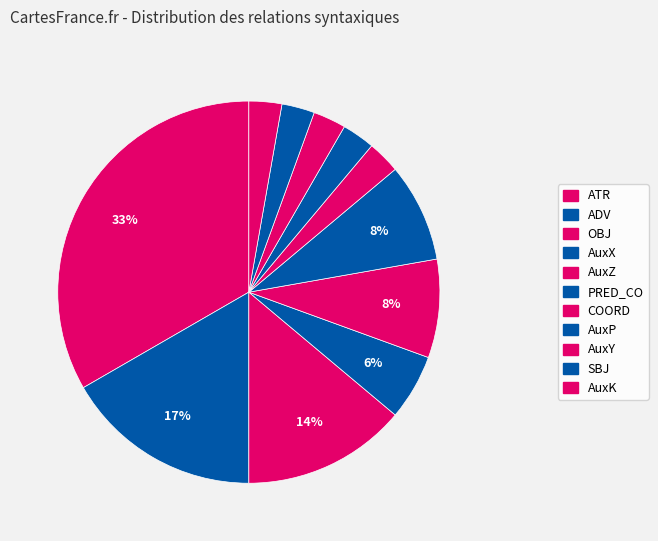

Which slice is the largest?

ATR